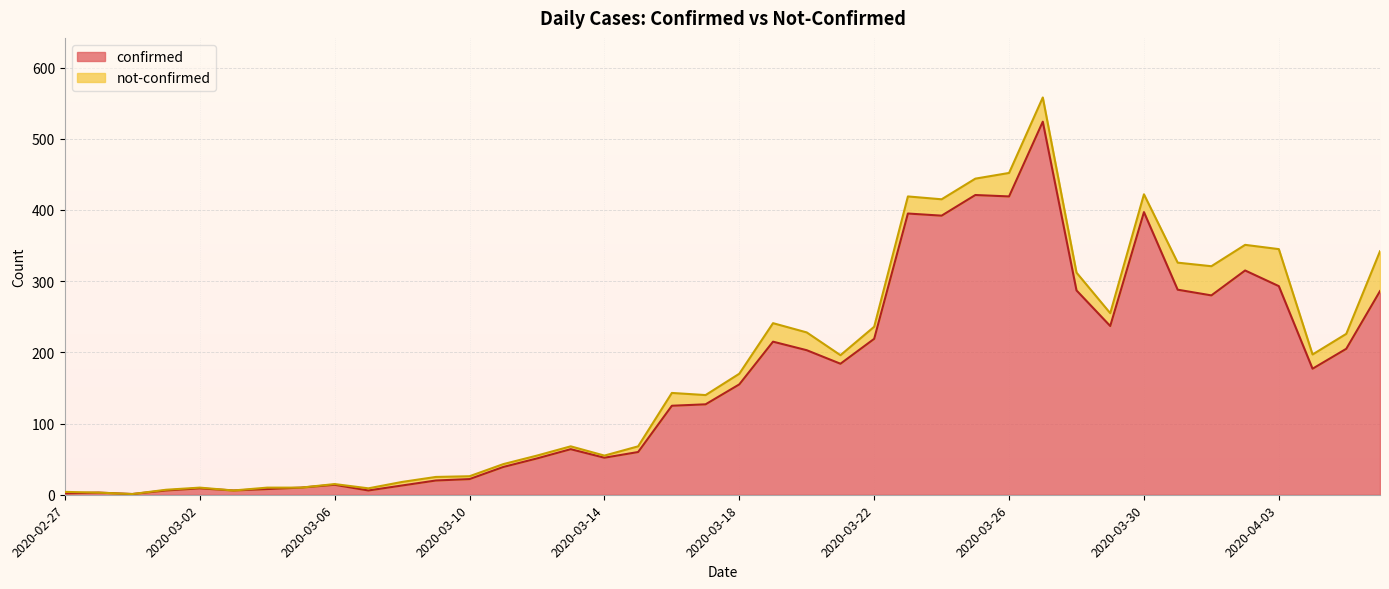

How many lines are shown in the chart?

2